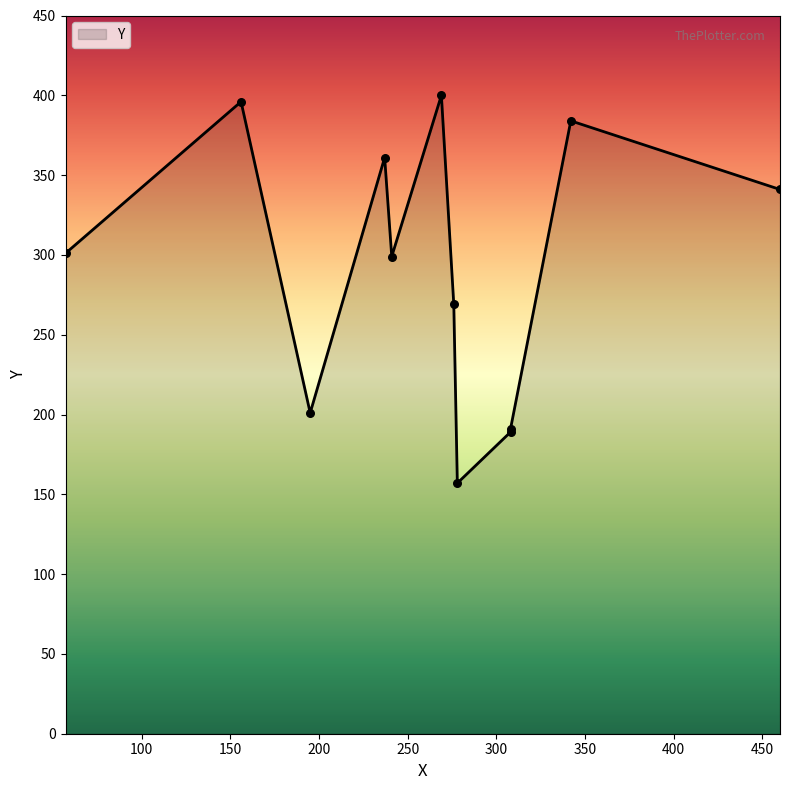

Which has a higher value, 276 or 342?

342